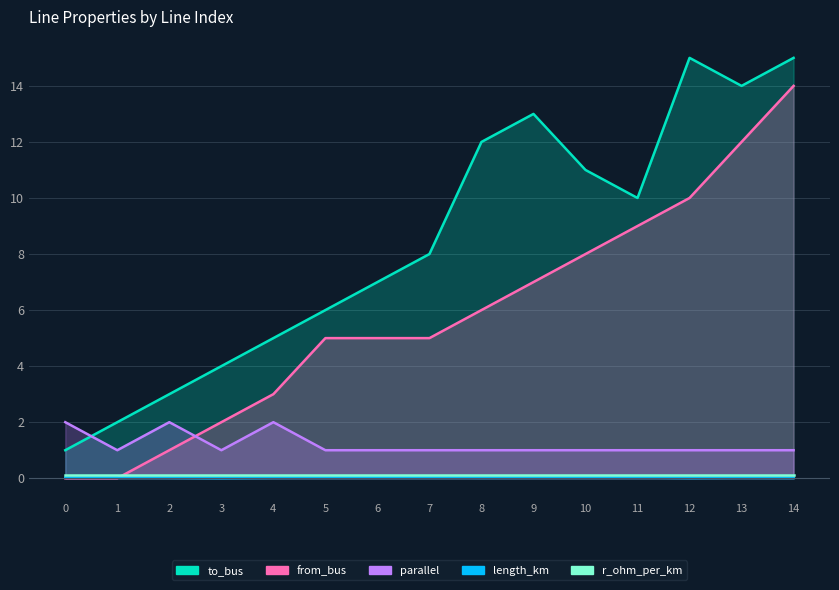

The value of from_bus at 10 is 8.0. True or false?

True